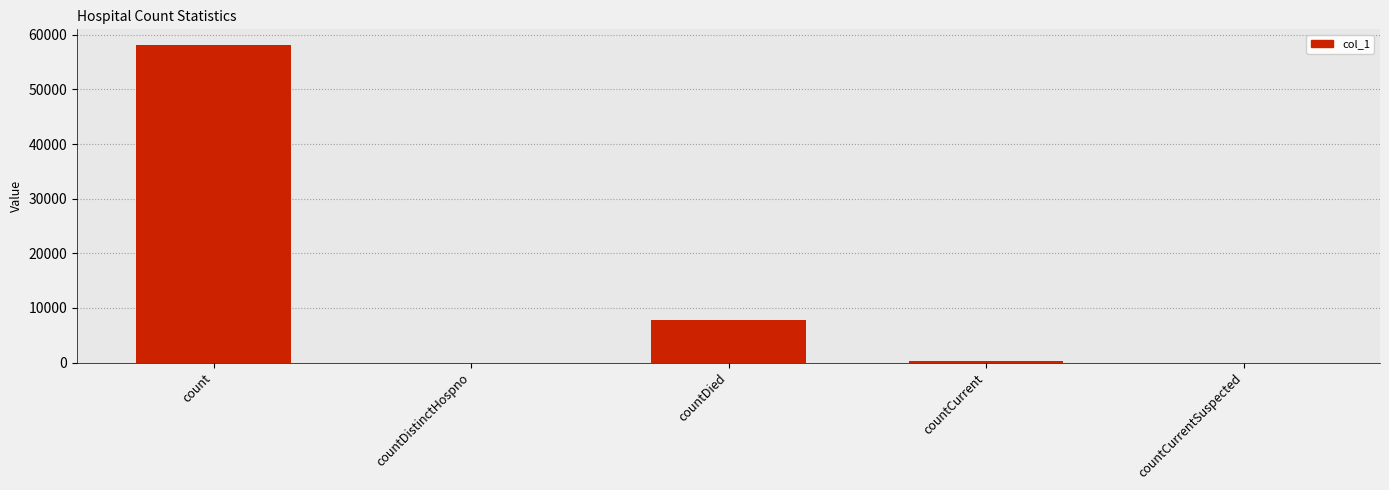

The chart shows a value of 0 at countDistinctHospno. True or false?

True